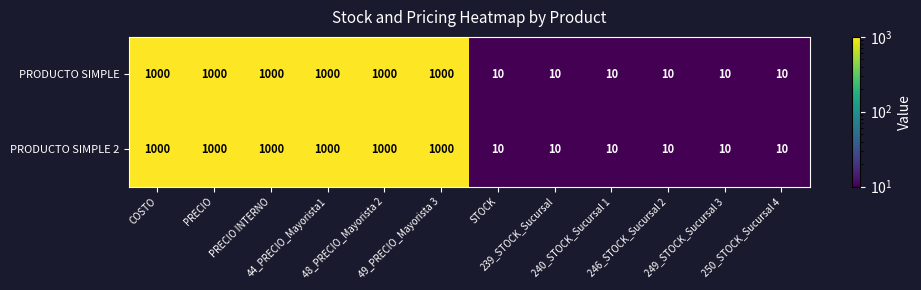

At how many categories does at least one series exceed 587?

6